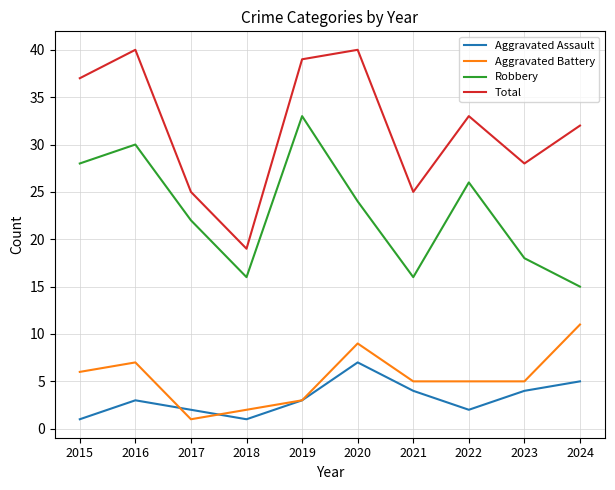

The Total series shows 56 at 2019. True or false?

False